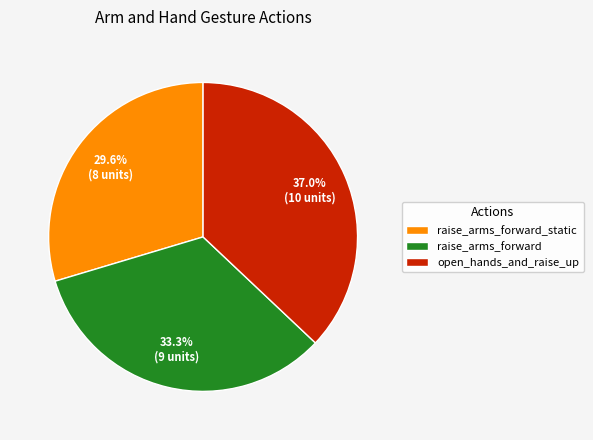

Is it true that open_hands_and_raise_up is 29% of the pie?

False